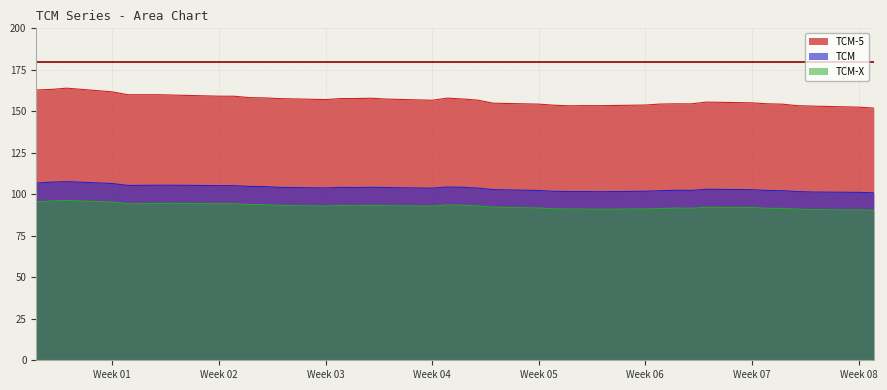

True or false: TCM and TCM-5 intersect in this chart.

False